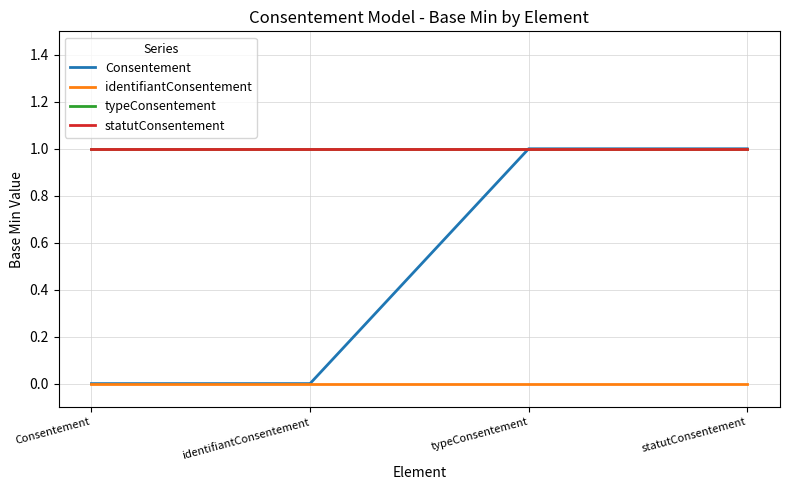

Is this an area chart (filled region under the line)?

No